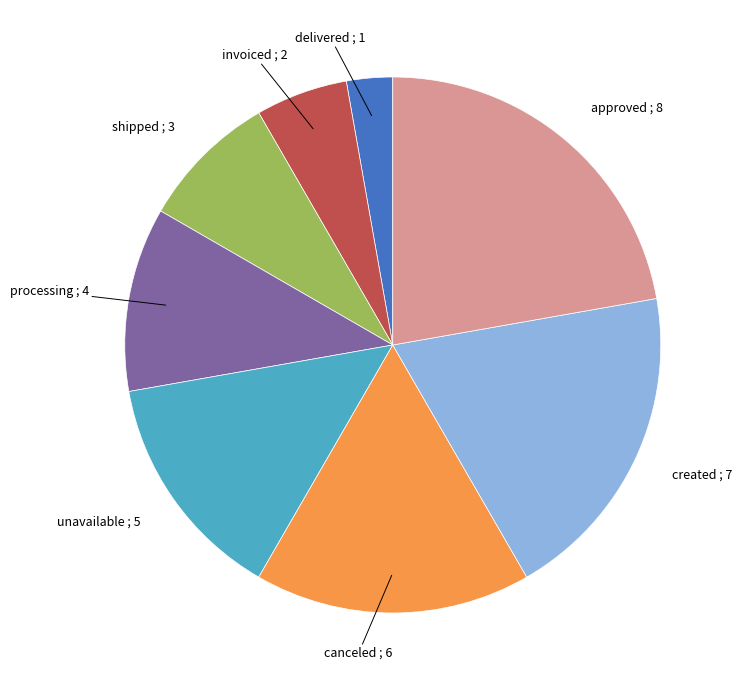

Is there a majority slice in this chart?

No